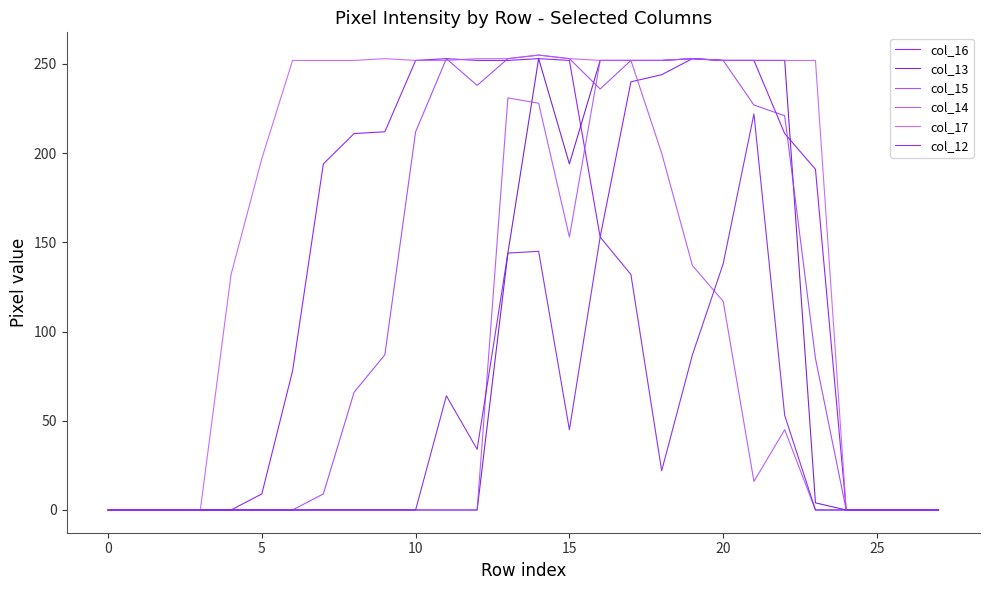

List the series in order of their peak value, lowest first.

col_12, col_14, col_16, col_13, col_15, col_17